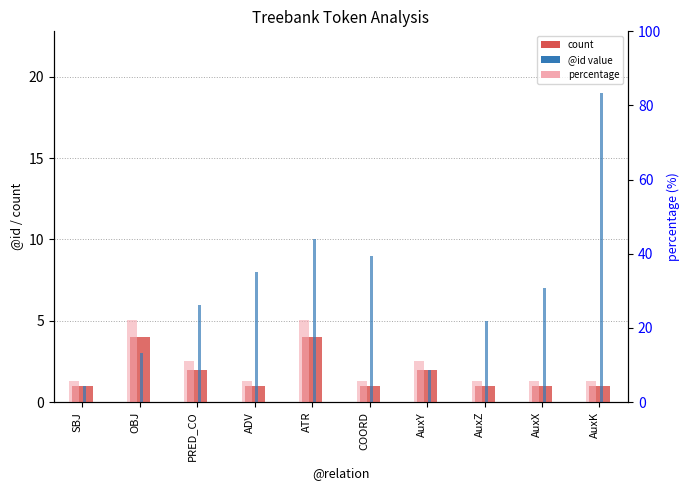

What is the sum of the @id value values at ADV and AuxX?

15.0